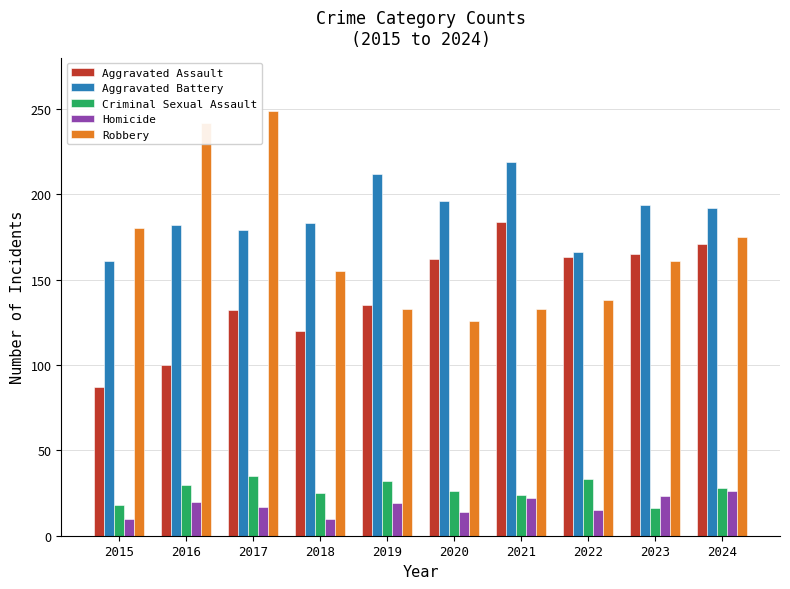

What is the sum of all Aggravated Assault values?

1419